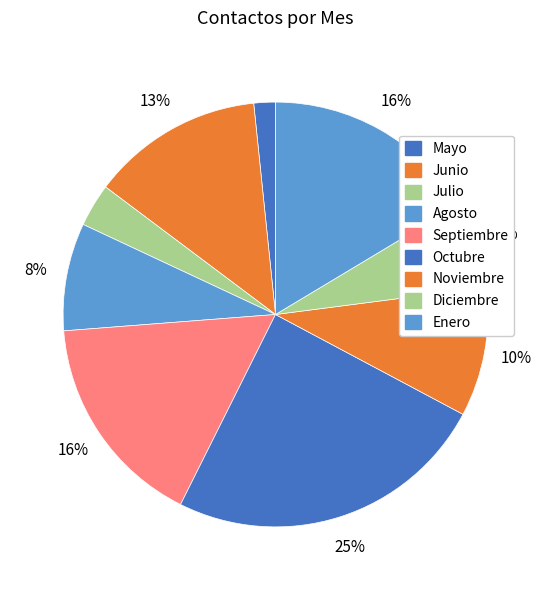

Does Julio account for over 50% of the chart?

No